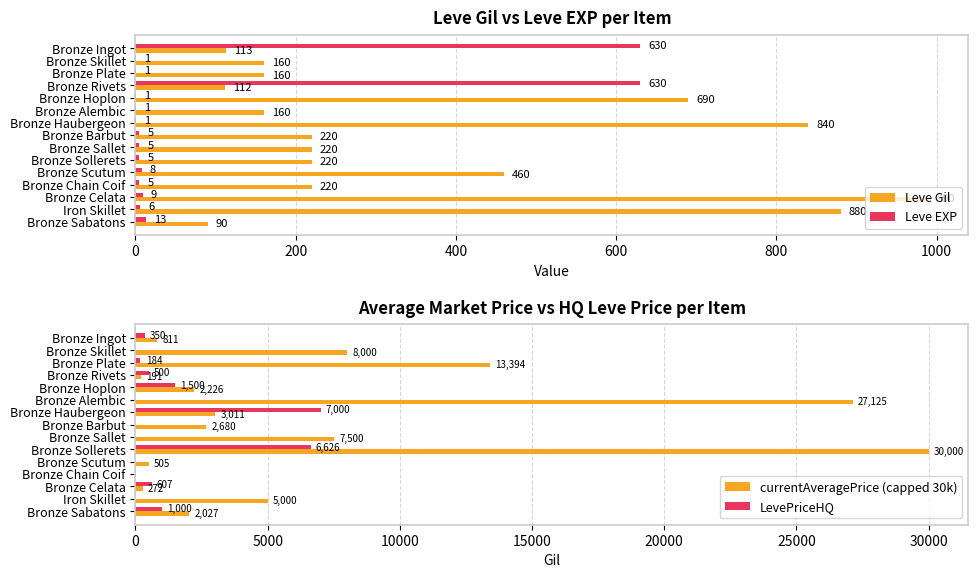

Read the Leve Gil value at Bronze Rivets.

112